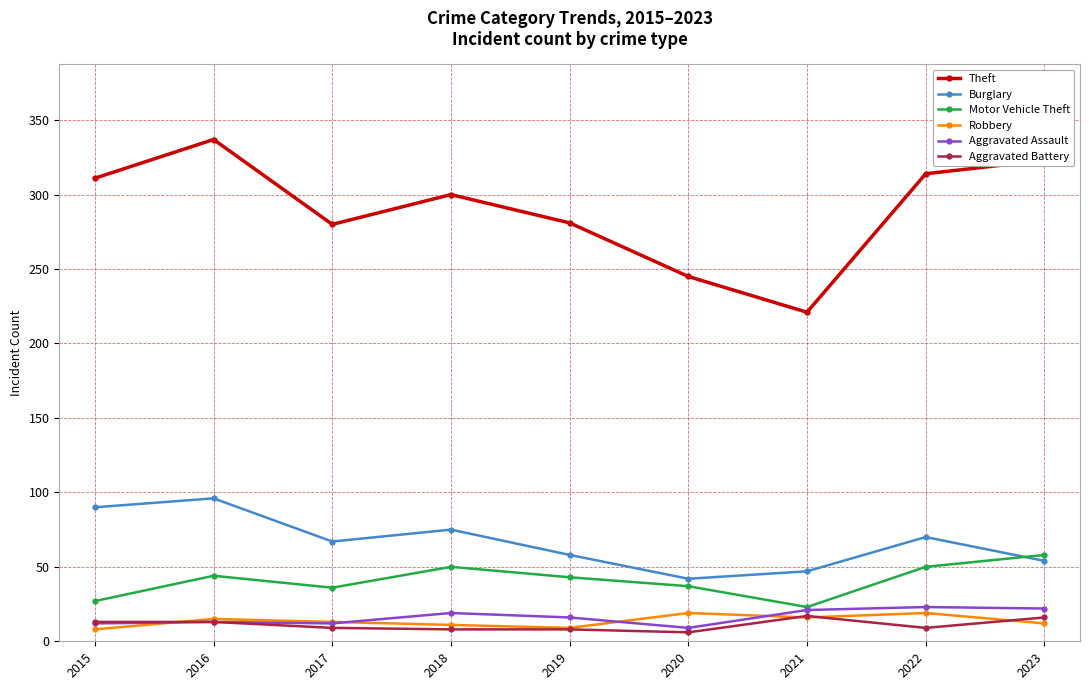

What is the value of the Aggravated Battery point at the 6th from the left?

6